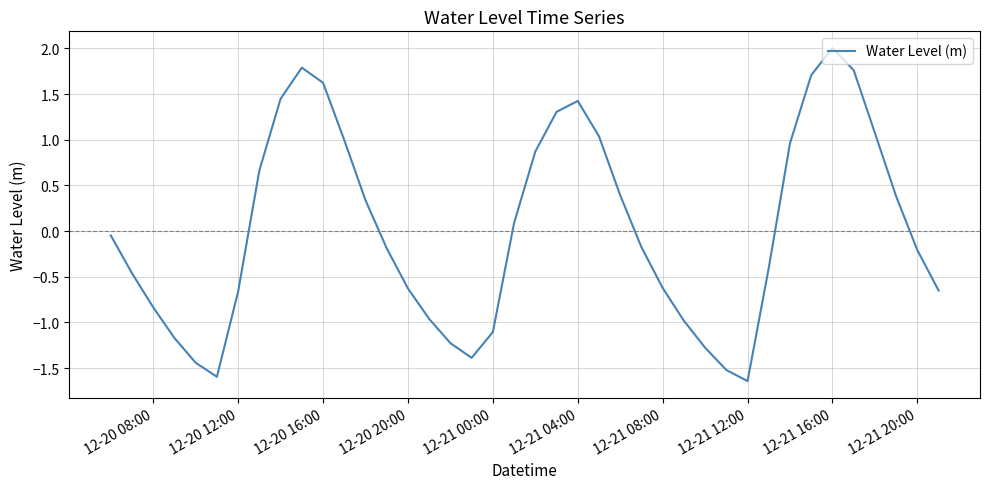

What is the maximum value shown in the chart?

2.0